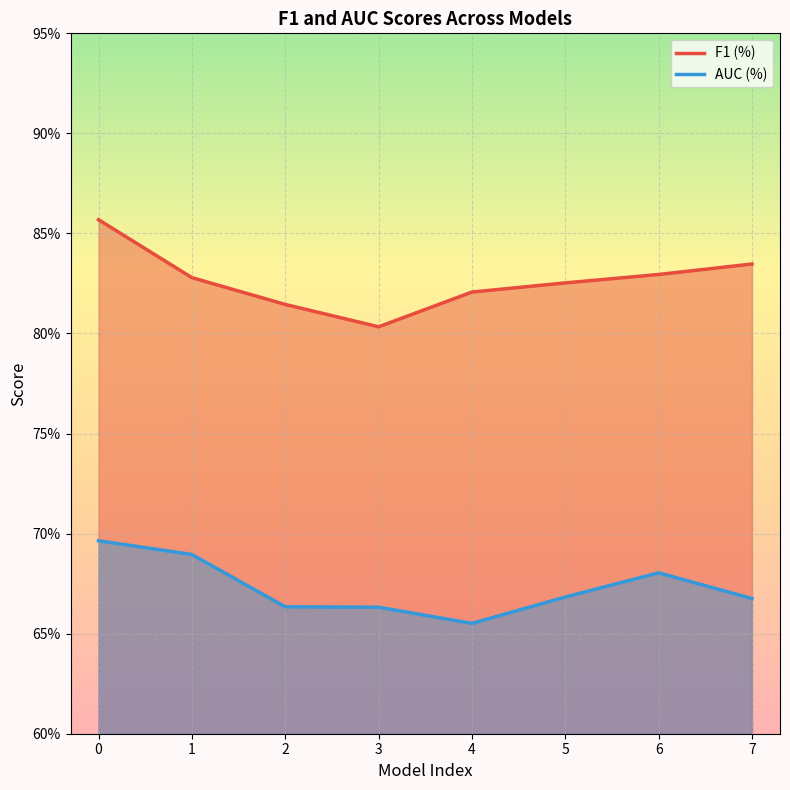

The value of F1 (%) at 5 is 1.4. True or false?

False